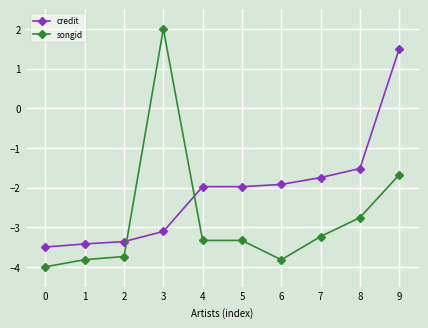

Count the number of categories in the chart.

10